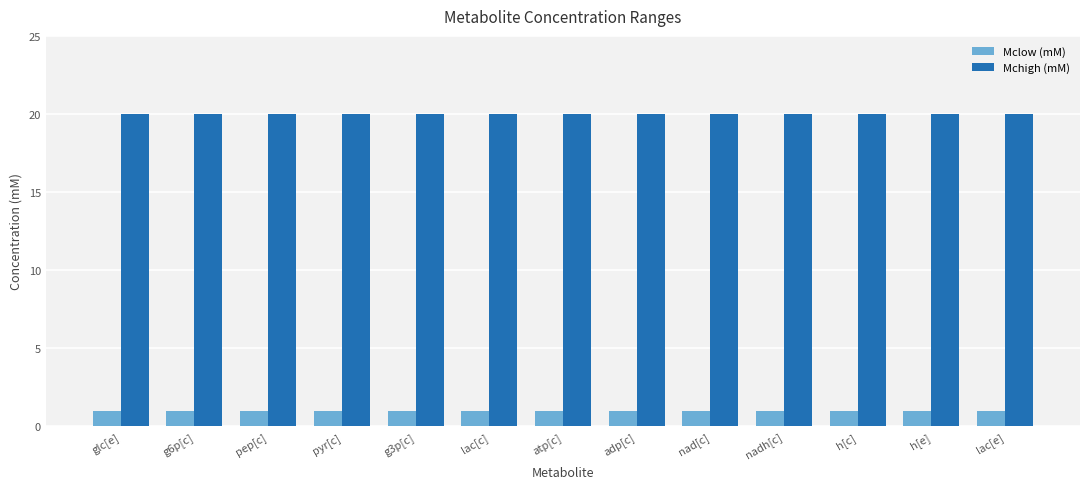

What is the label of the 12th bar from the left?

h[e]